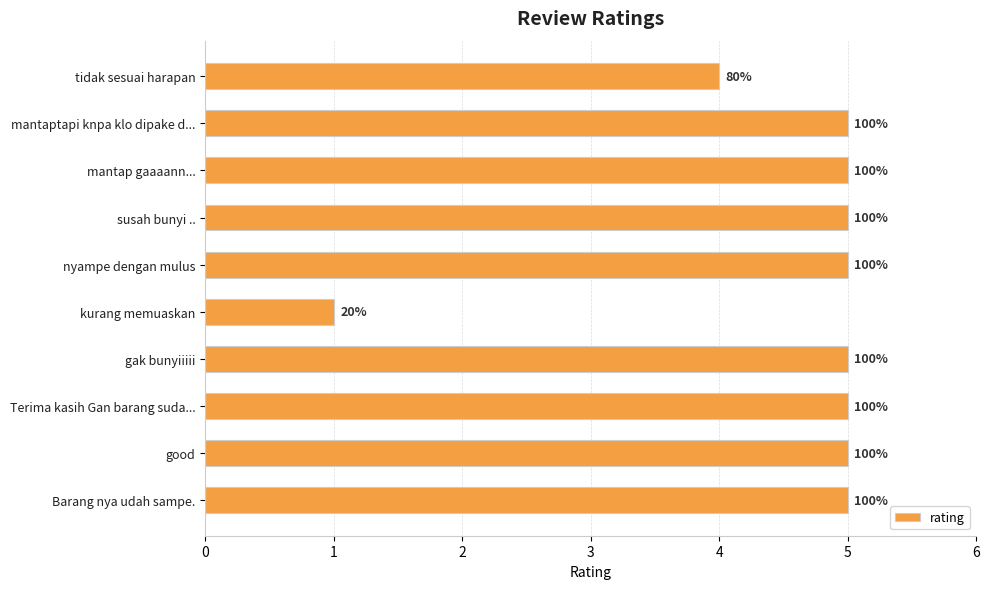

Does the chart contain any negative values?

No